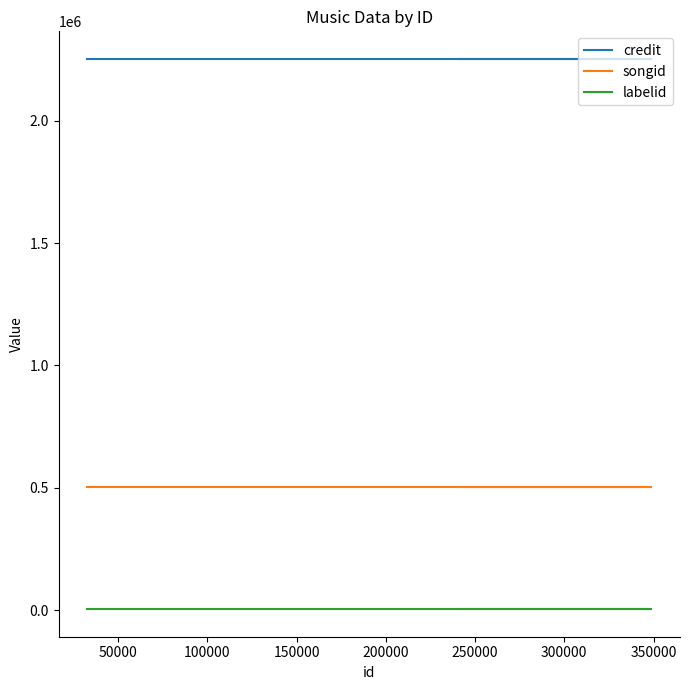

Reading left to right, what are all the values shown in this chart?

credit: 2253802	2253802	2253802
songid: 501187	501187	501187
labelid: 3434	3434	3434